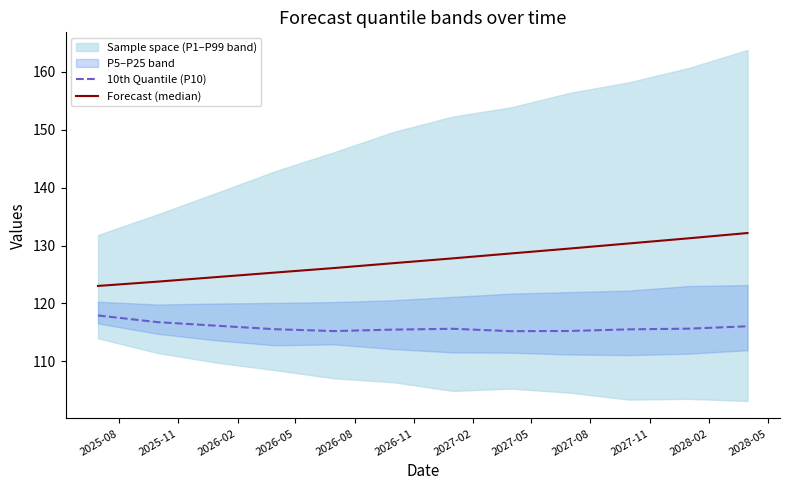

What is the maximum value for 10th Quantile (P10)?

117.9